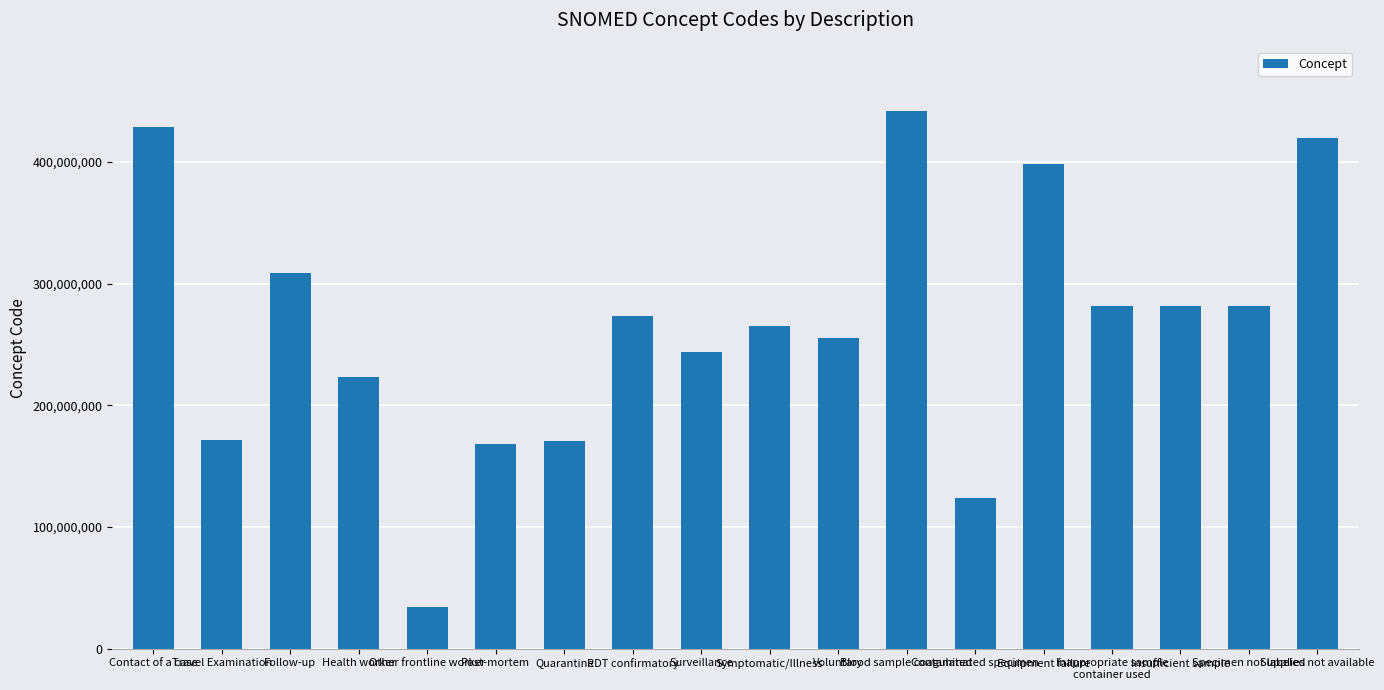

Is it true that the value at Inappropriate sample
container used is 65559069?

False